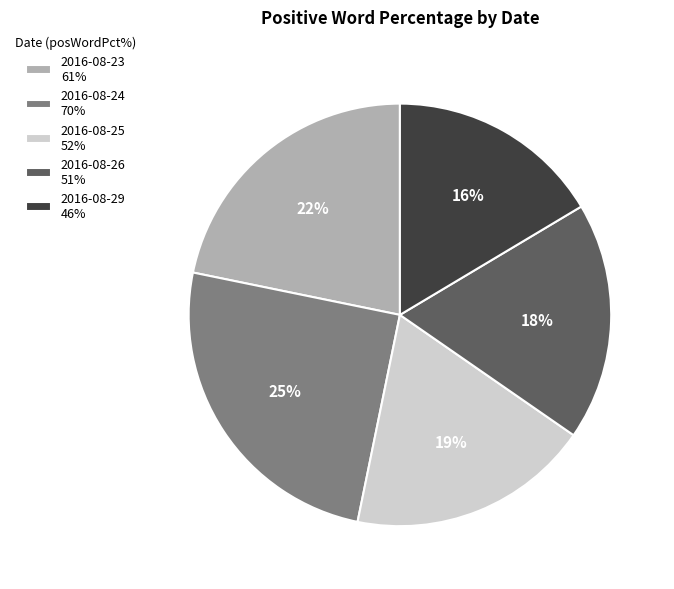

Do 2016-08-23 61% and 2016-08-26 51% together represent more than half of the pie?

No